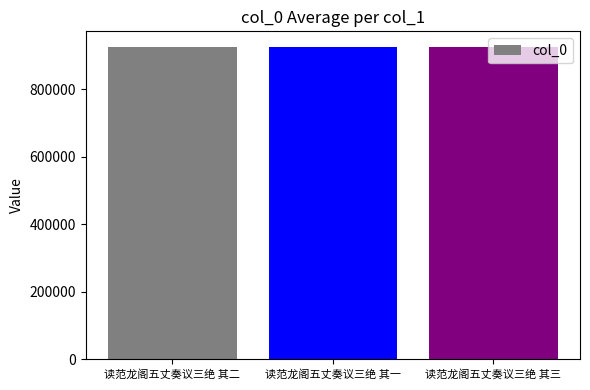

Count the values in the range 925161 to 925163.

3